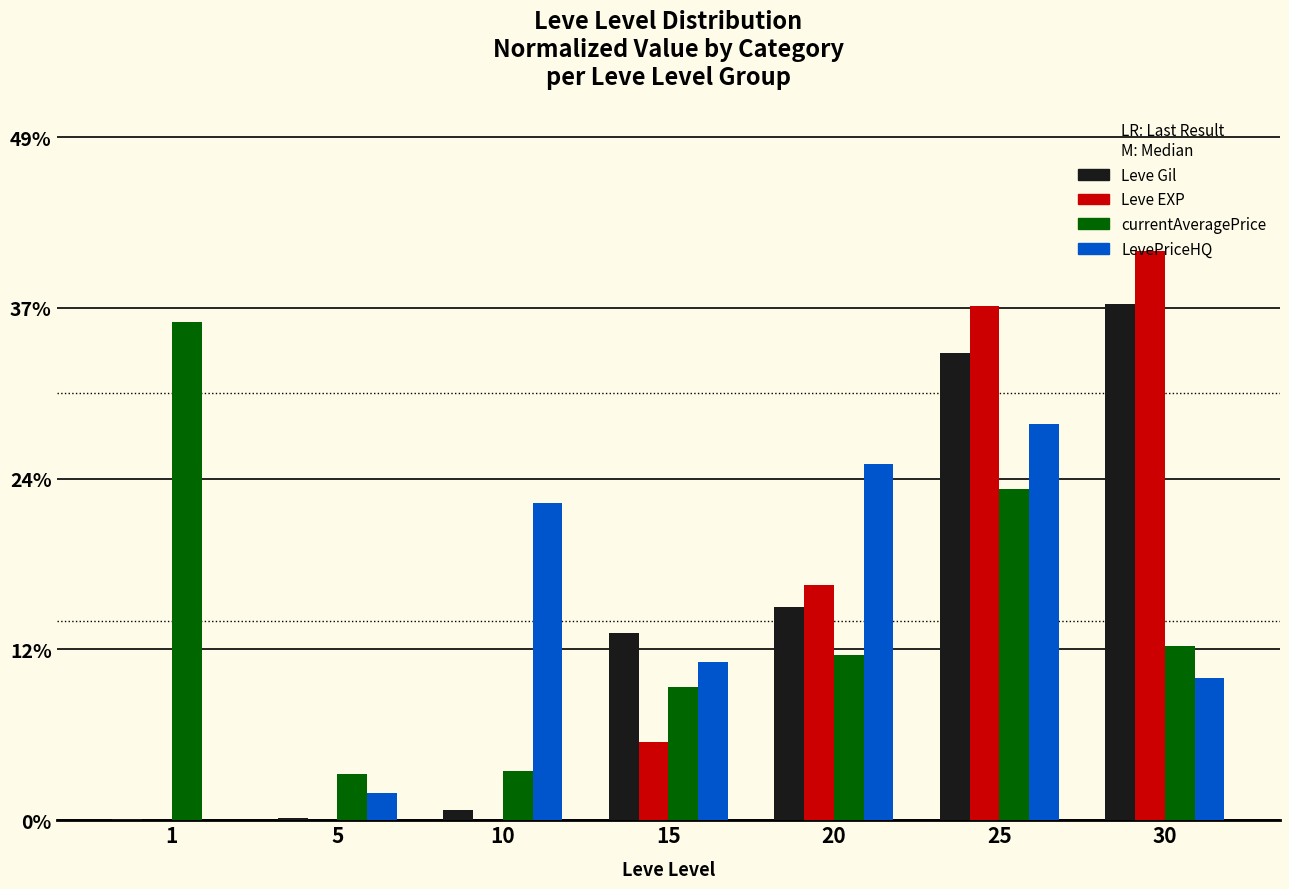

At which label does currentAveragePrice reach its peak?

1